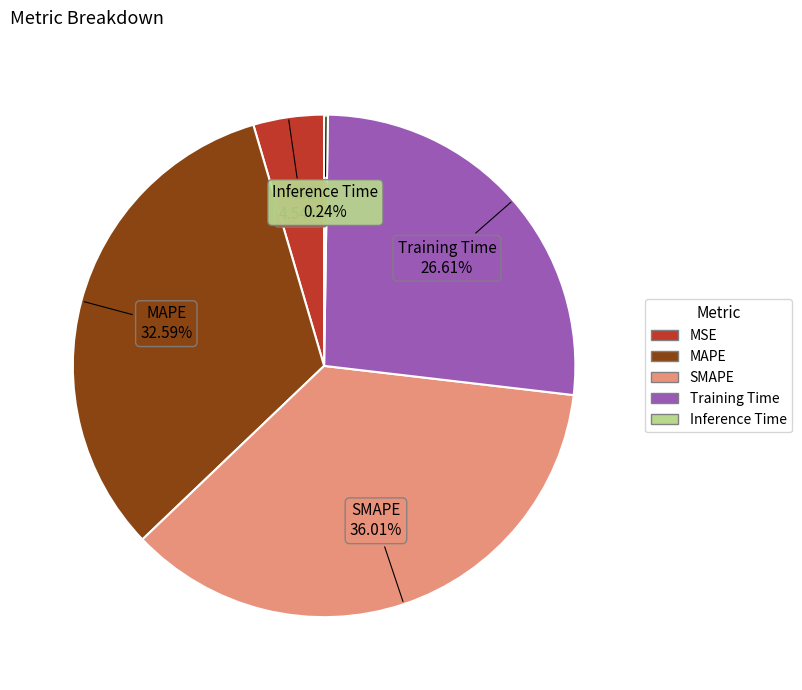

What percentage is the MAPE slice, to the nearest percent?

33%